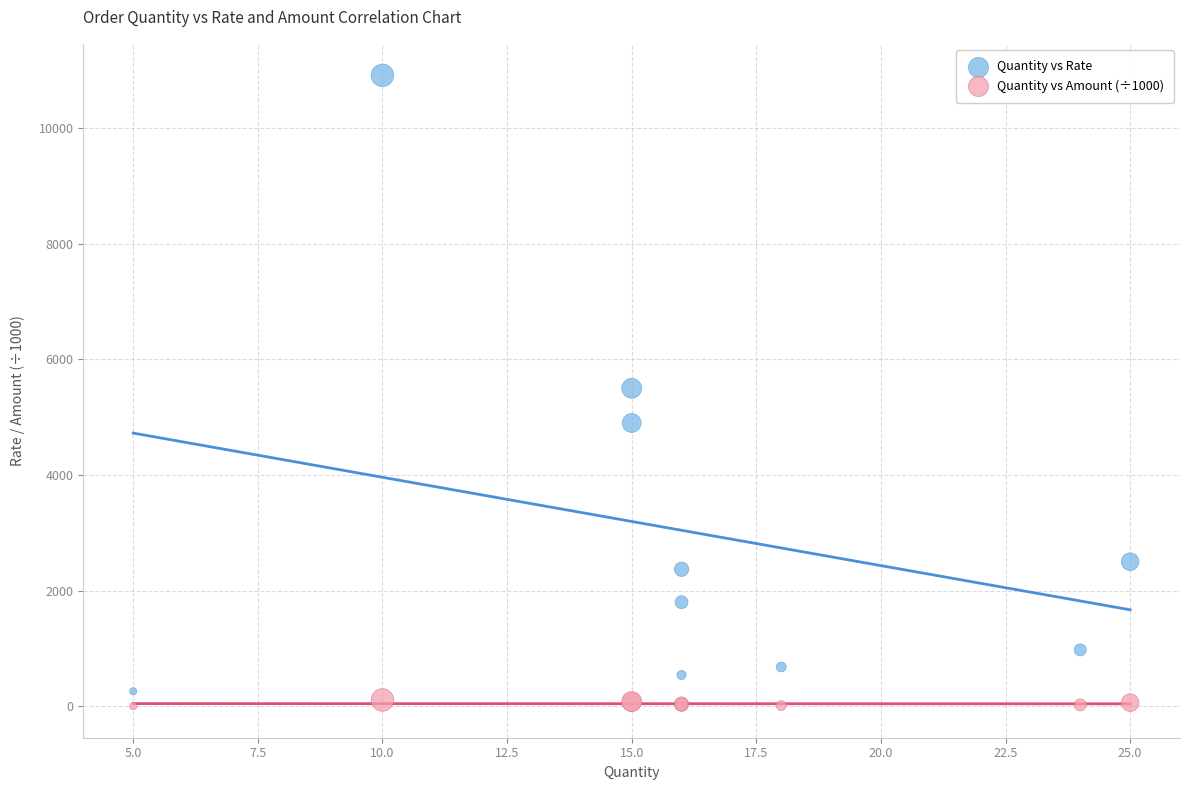

Which series reaches the maximum Y coordinate?

Quantity vs Rate